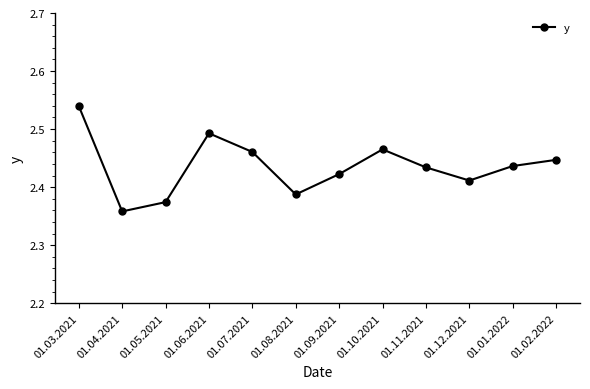

Which has a higher value, 01.12.2021 or 01.06.2021?

01.06.2021